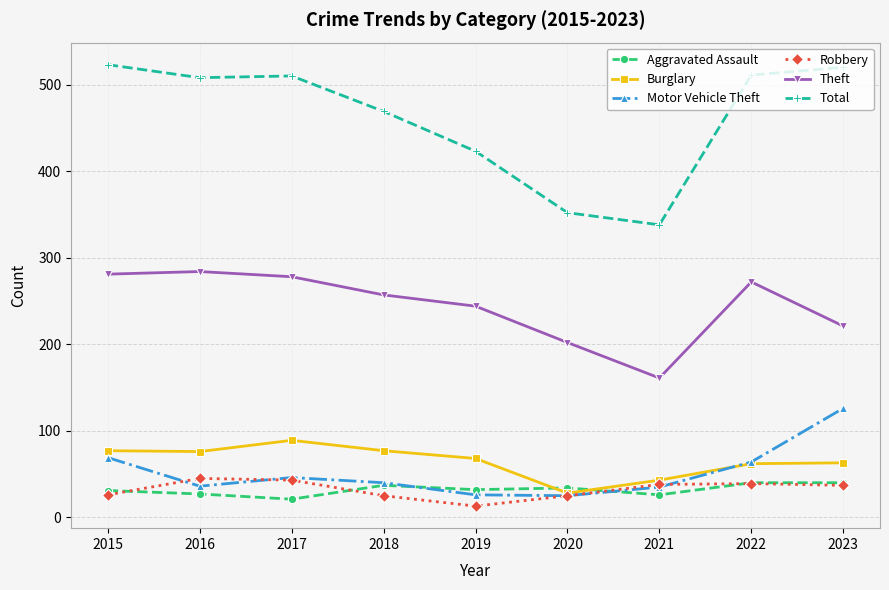

Count the number of data series in this chart.

6